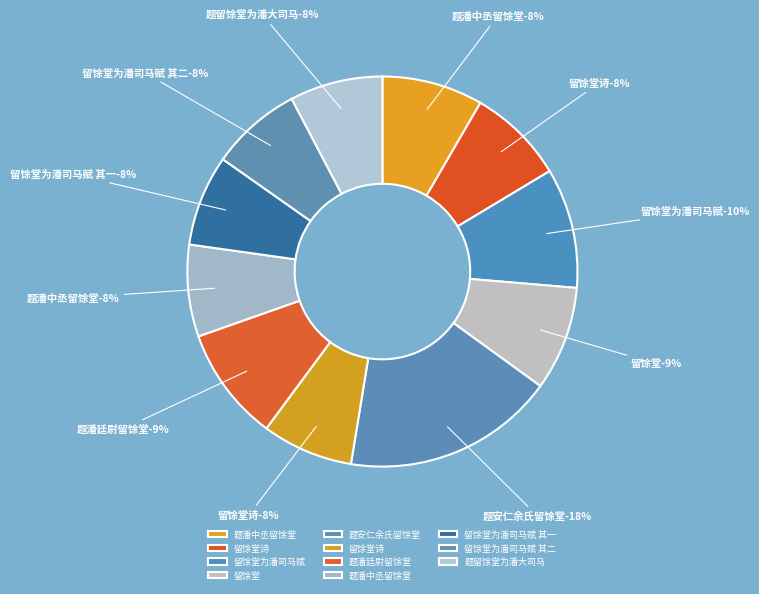

How many segments does this pie chart have?

11